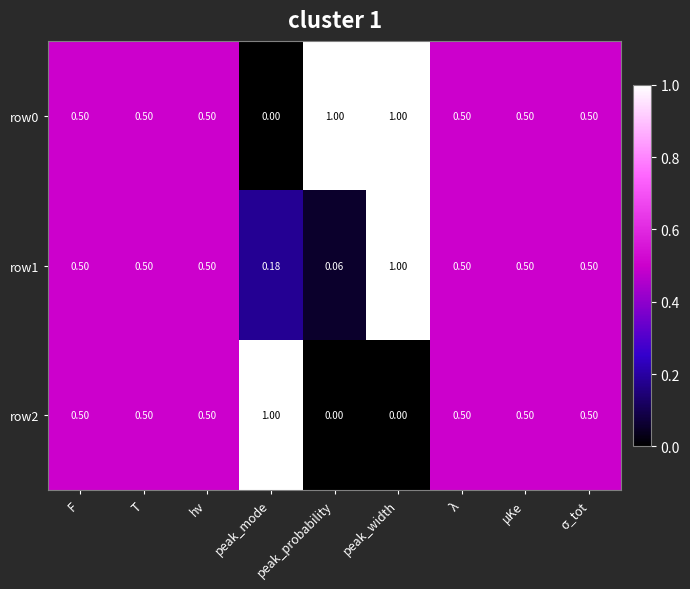

How many categories are shown in the chart?

9